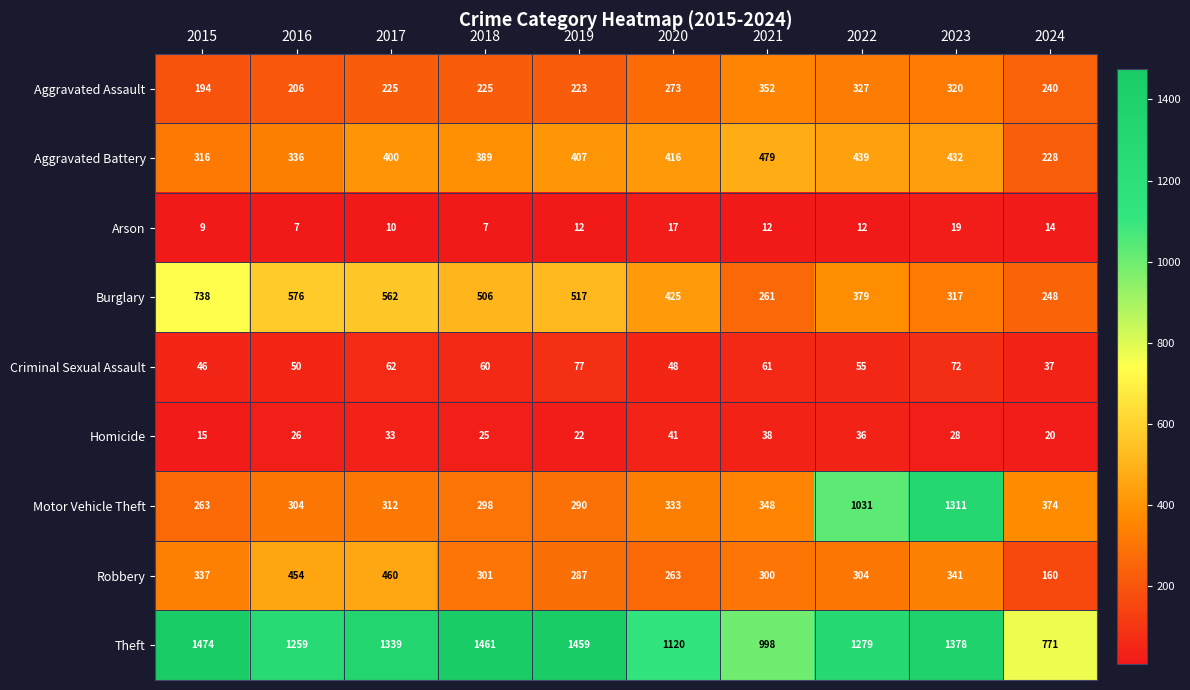

What is the difference between the maximum and minimum values in the Arson series?

12